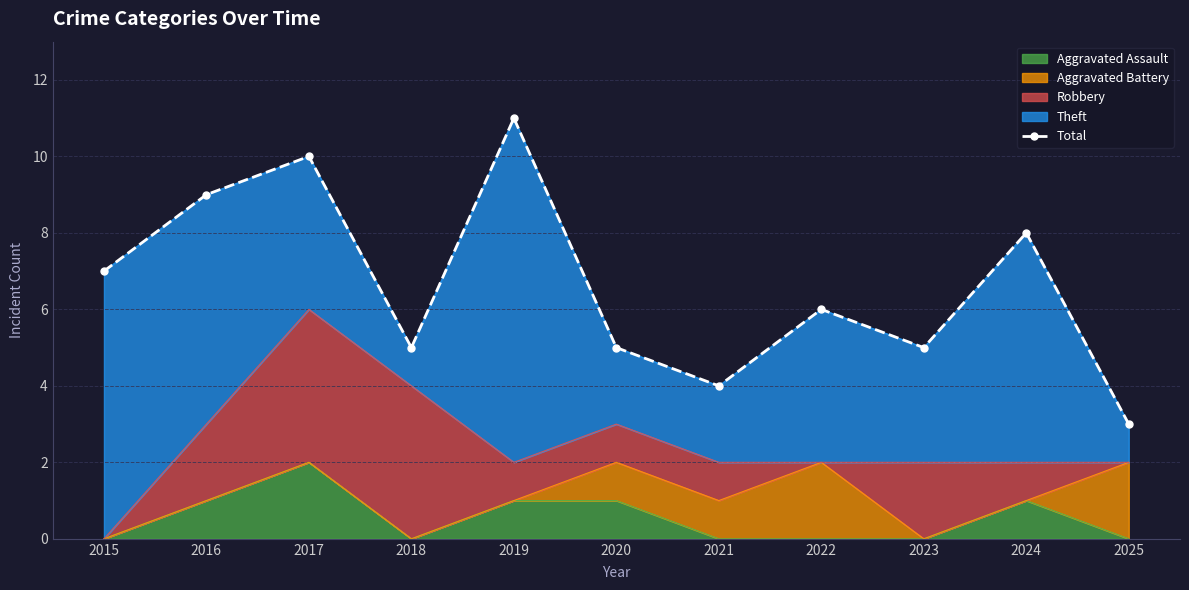

How many values are between 5 and 9?

7